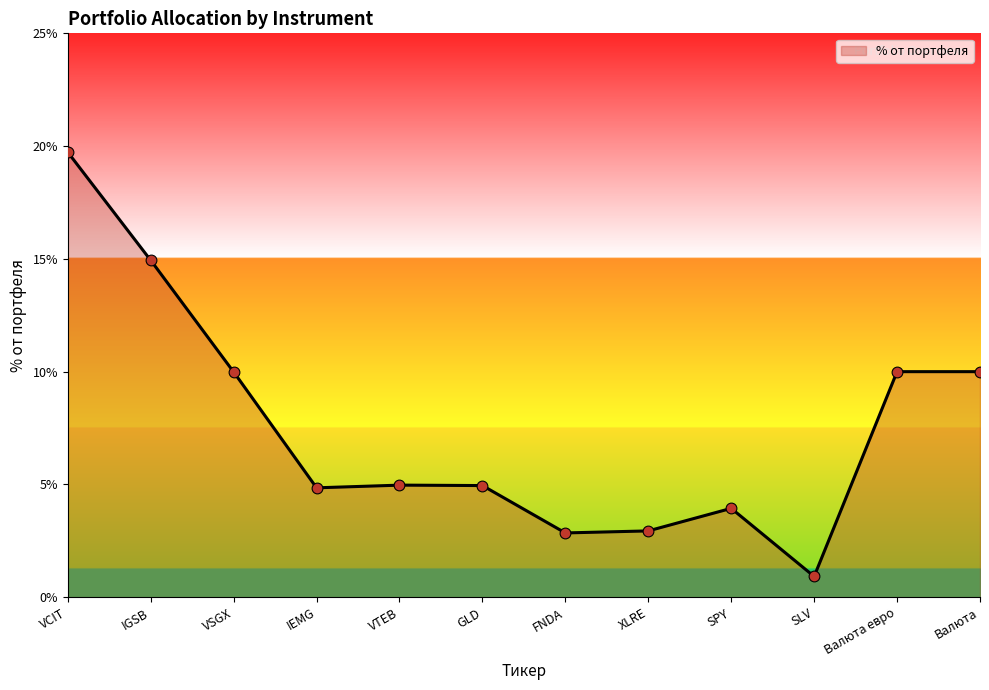

What is the change in value from VSGX to GLD?

-5.0